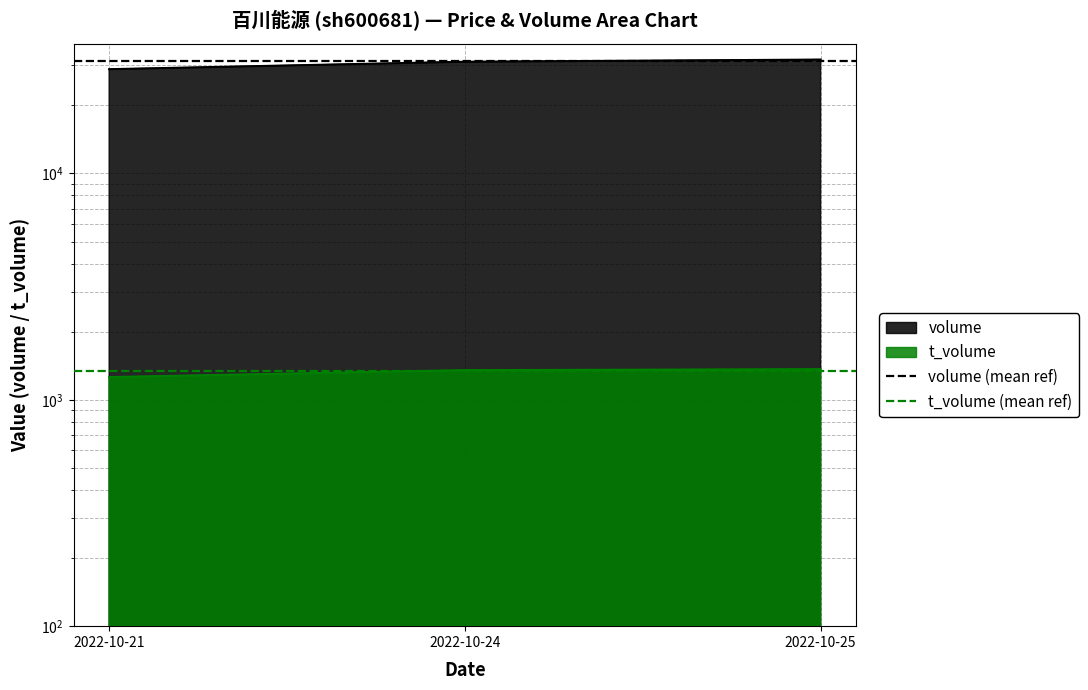

Is the value of volume (mean ref) at 2022-10-24 greater than the value of t_volume (mean ref) at 2022-10-21?

Yes